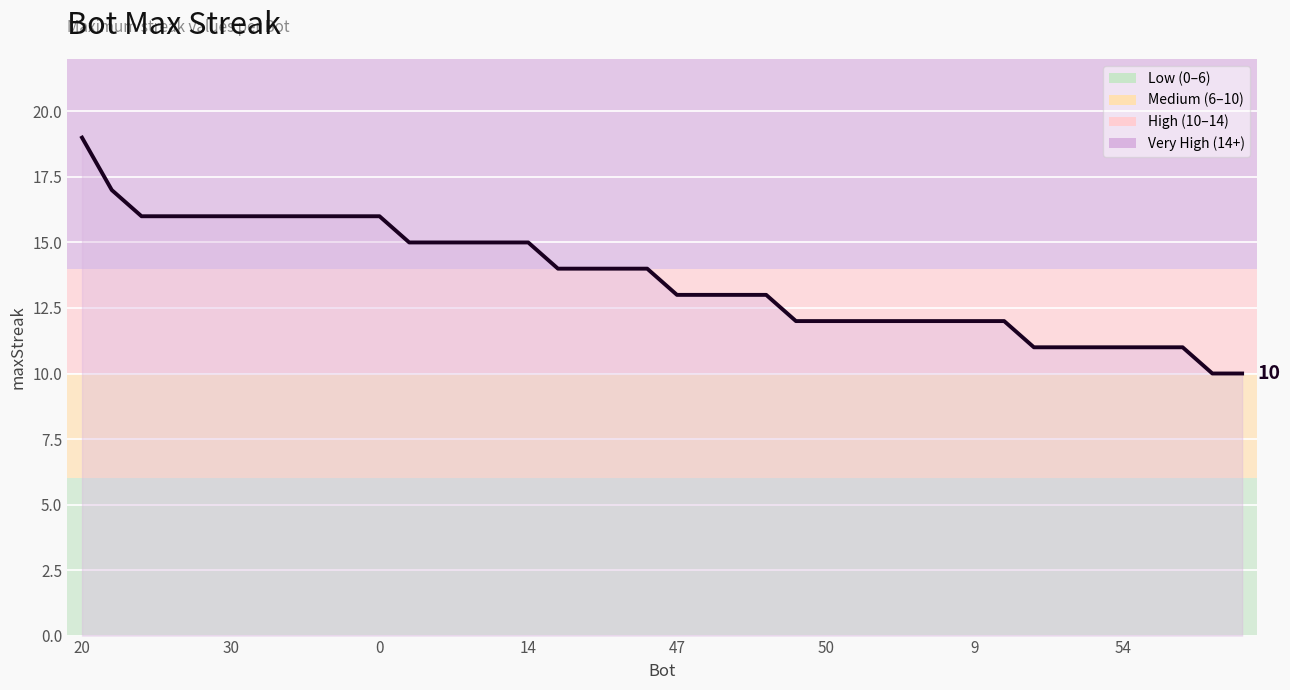

What is the smallest value displayed?

10